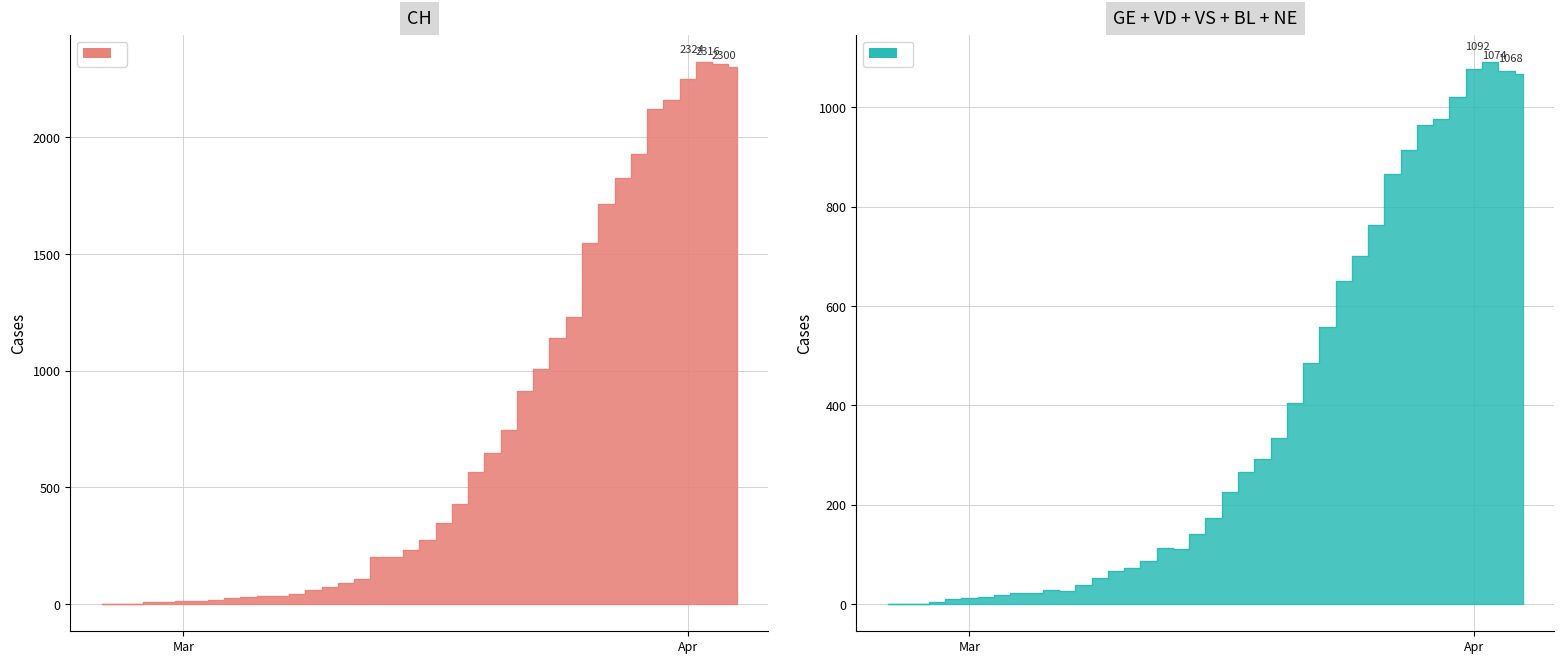

True or false: CH and GE intersect in this chart.

False